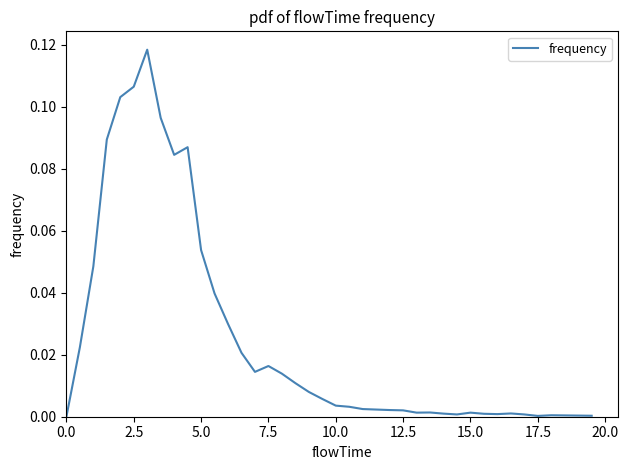

What is the maximum value shown in the chart?

0.1